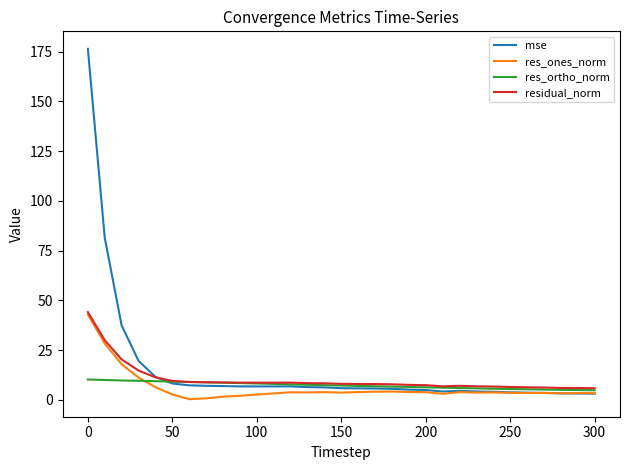

Which series has the largest range (max minus min)?

mse